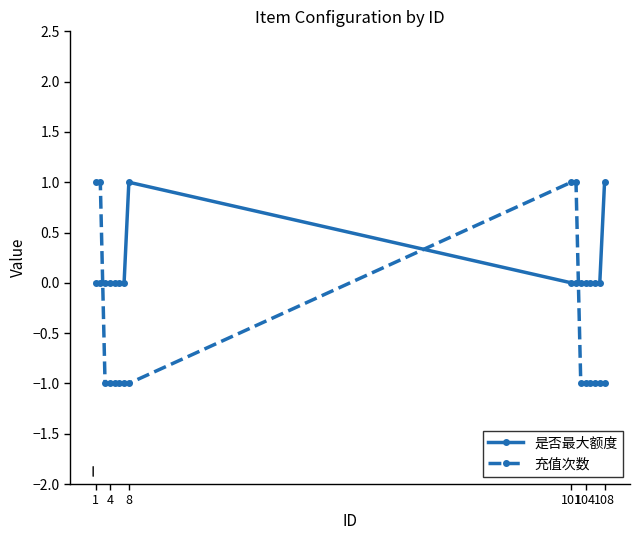

Which series has the widest spread of values?

充值次数